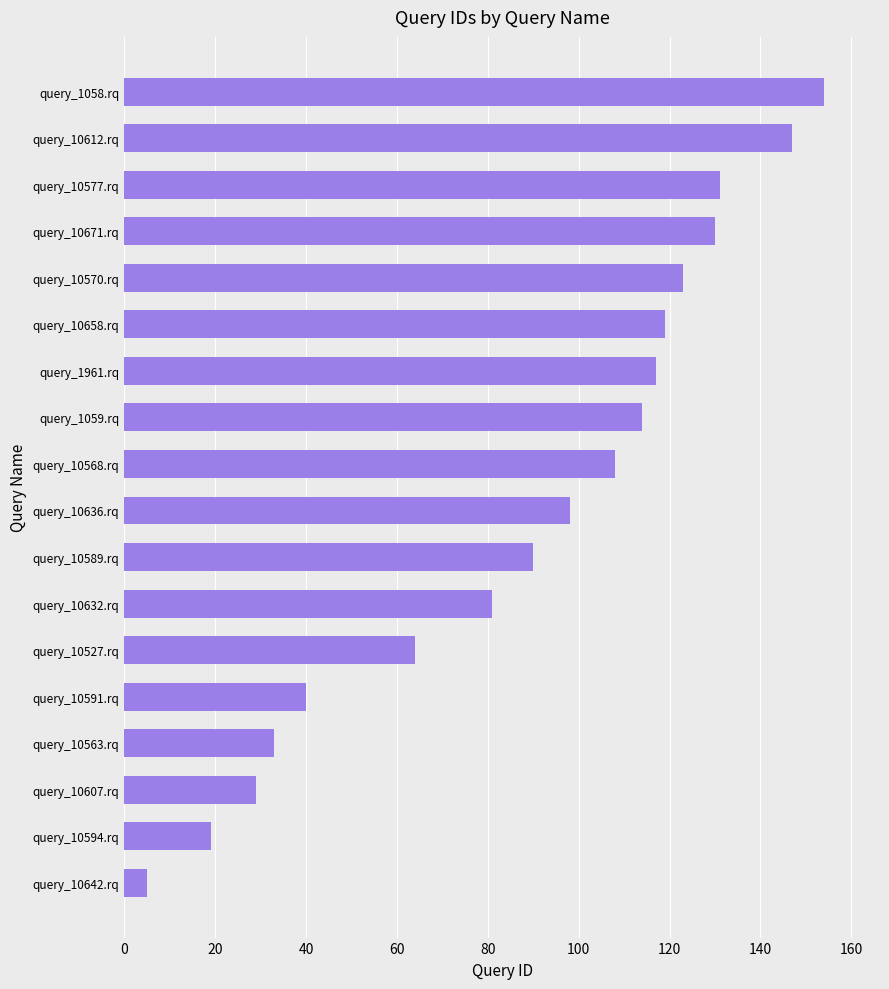

Which category has the highest value across all series?

query_1058.rq